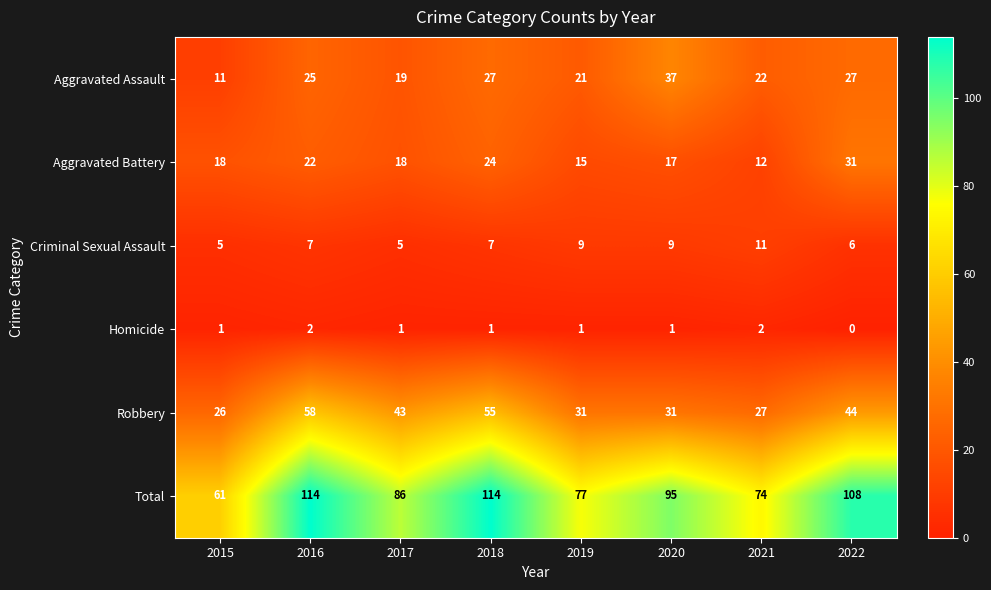

What is the total value across all series at 2016?

228